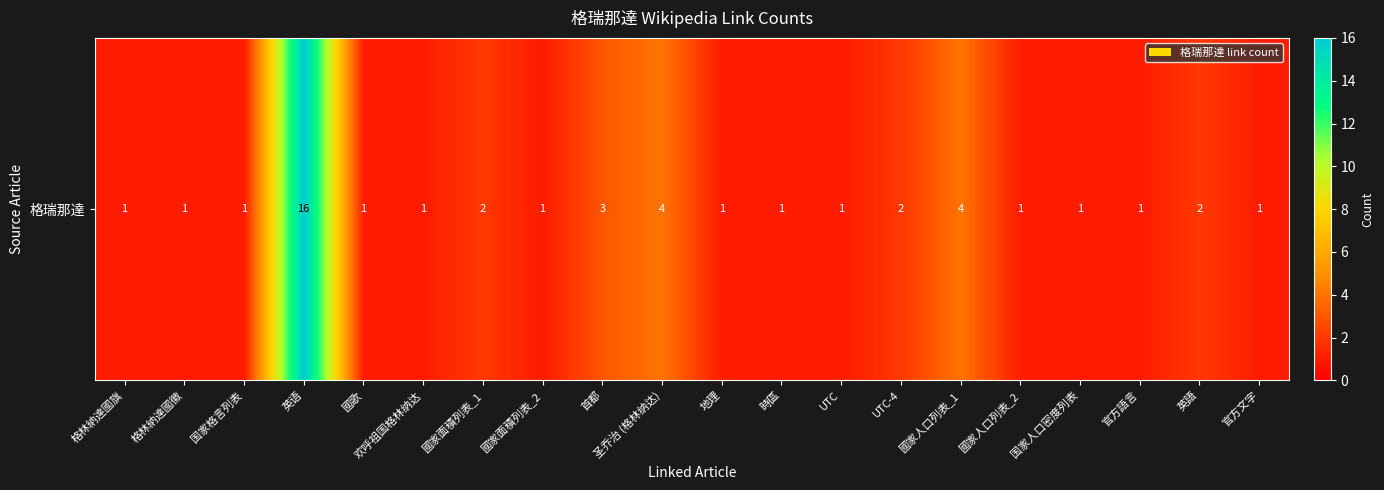

What is the difference between the second highest and minimum values?

3